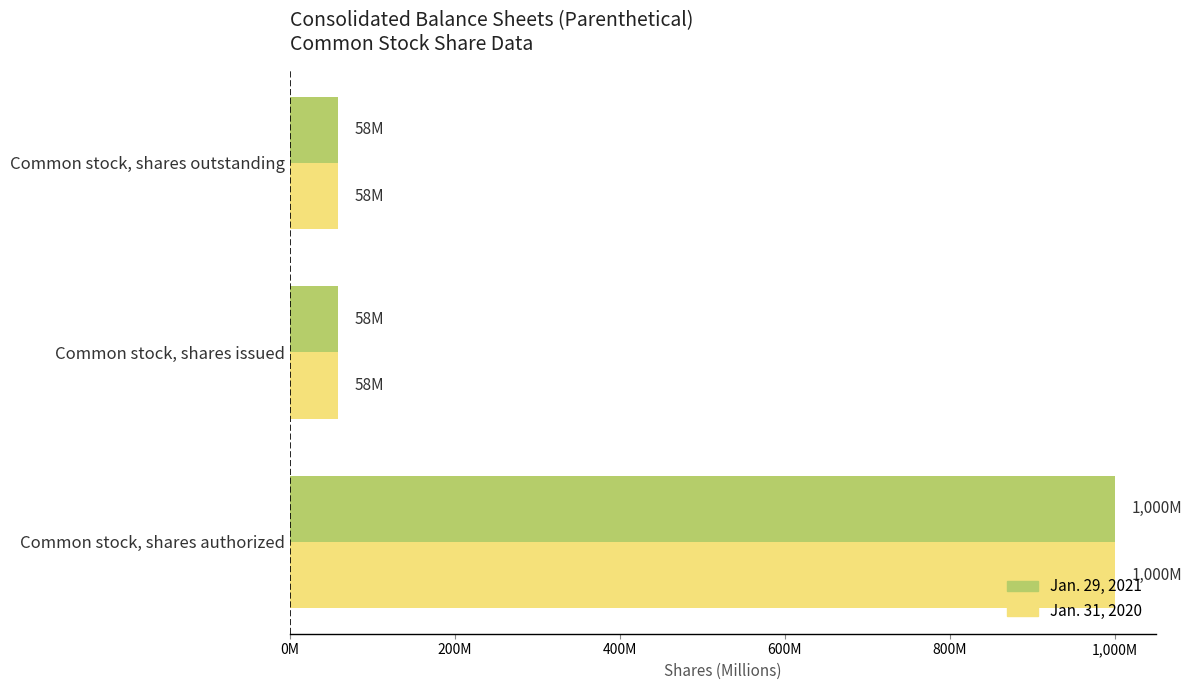

What are all the series names shown in the legend?

Jan. 29, 2021, Jan. 31, 2020